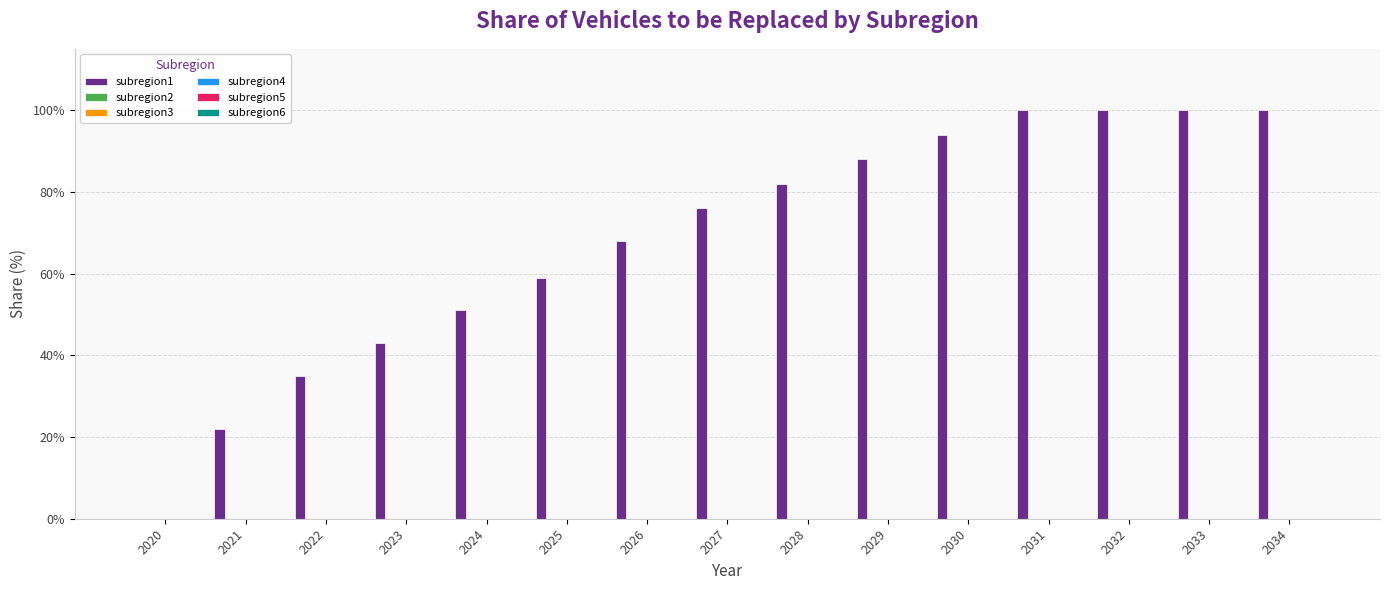

Does the chart contain stacked bars?

No